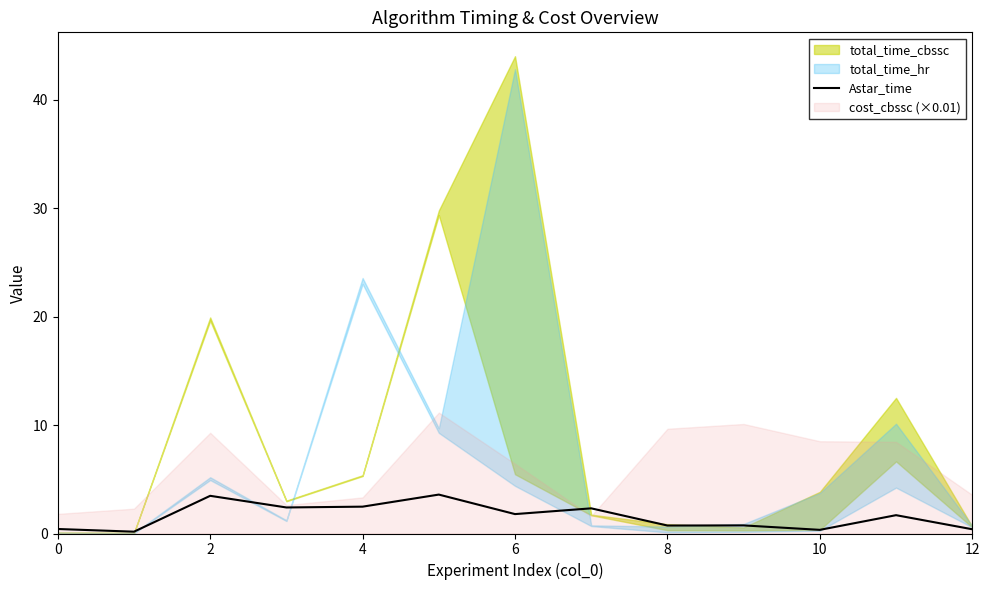

How many categories are shown in the chart?

13